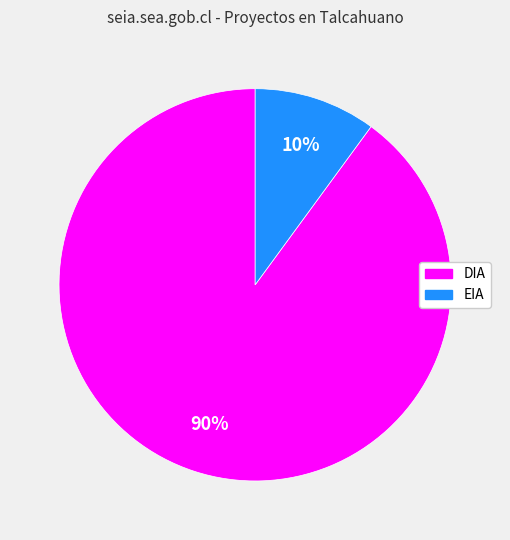

Which category has the smallest portion of the pie?

EIA